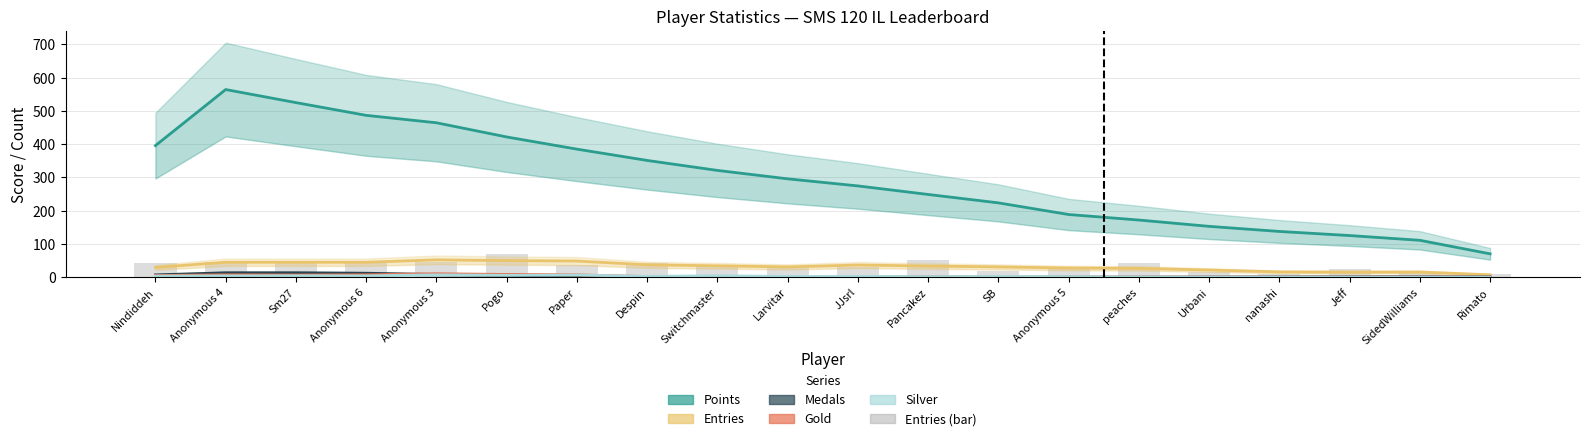

What is the value of the Medals bar at the 3rd from the left?

13.0